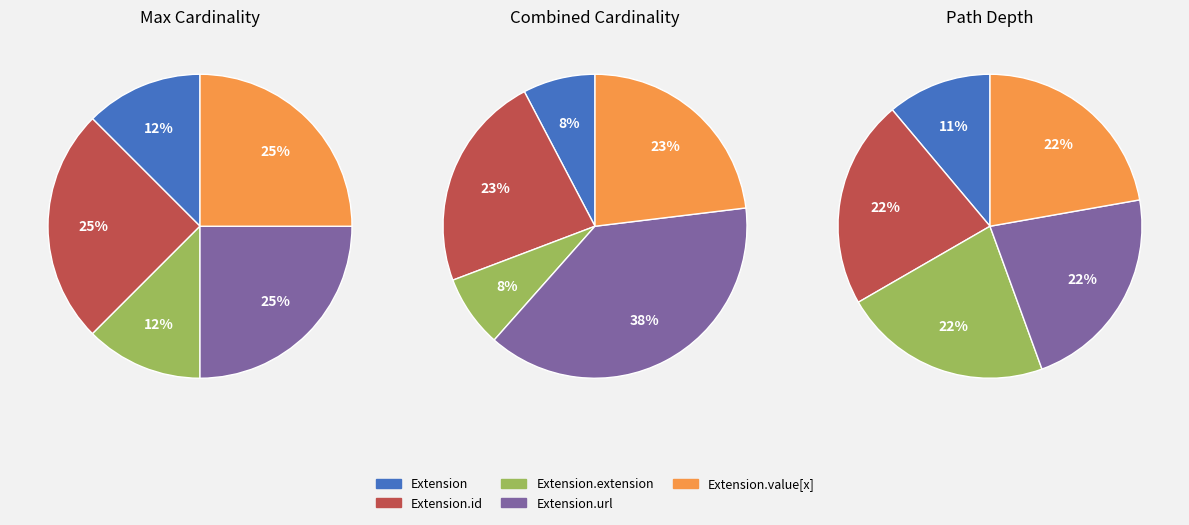

Is it true that Extension is 1% of the pie?

False